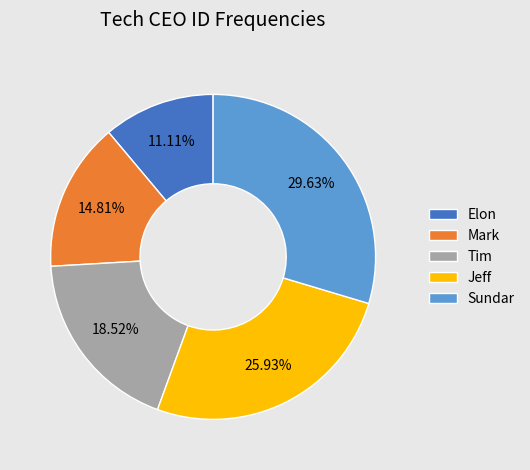

How many slices are in this pie chart?

5